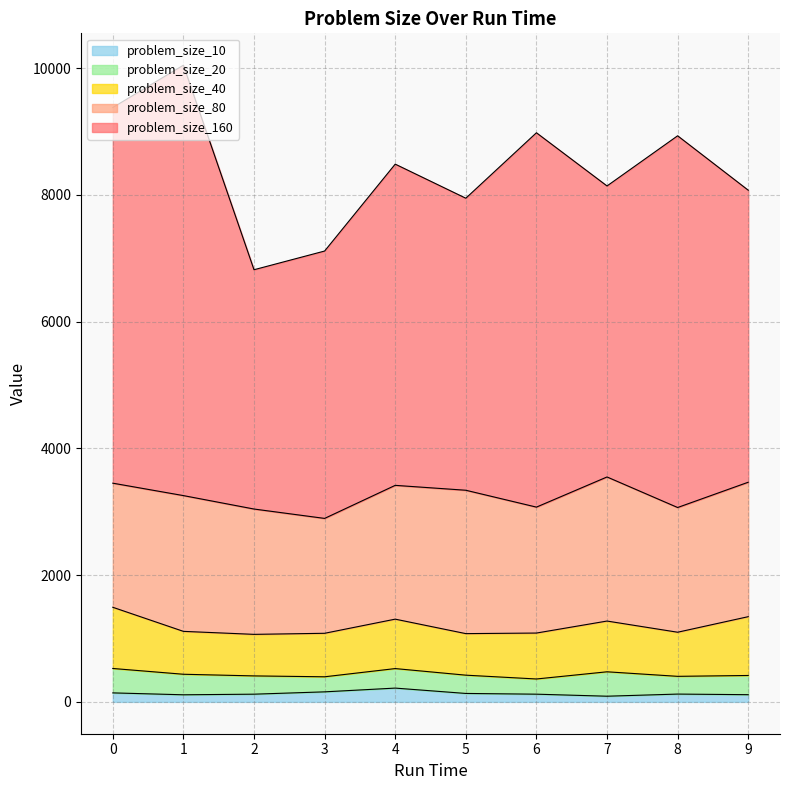

How many data points in problem_size_40 are above 724?

5